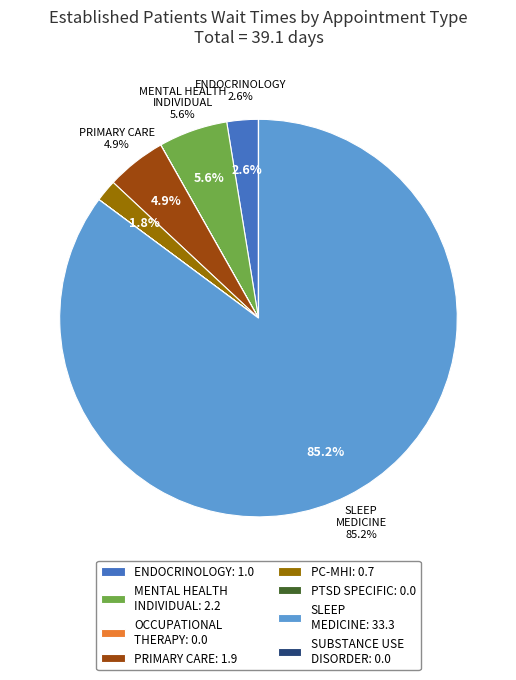

Count the number of slices in the pie.

8